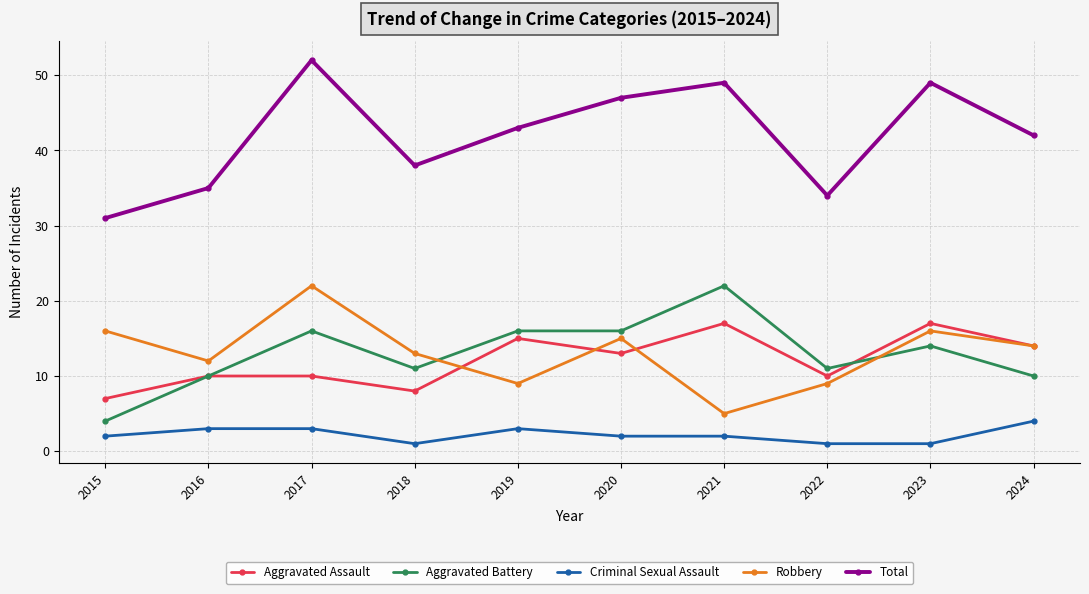

The Aggravated Battery series shows 11 at 2018. True or false?

True